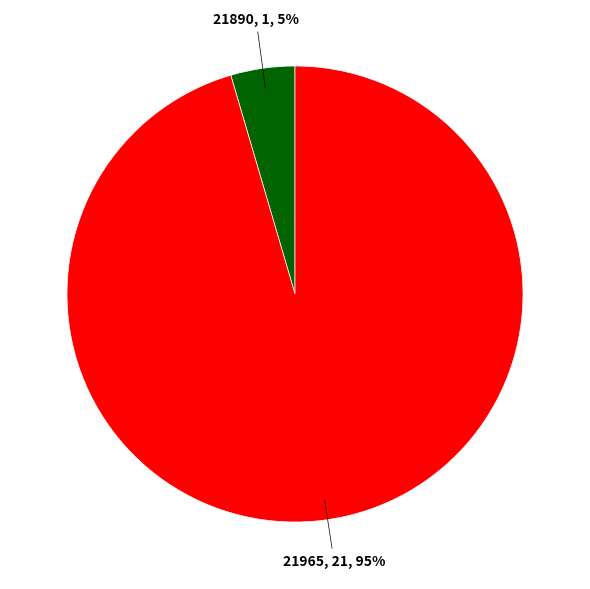

Is there a majority slice in this chart?

Yes